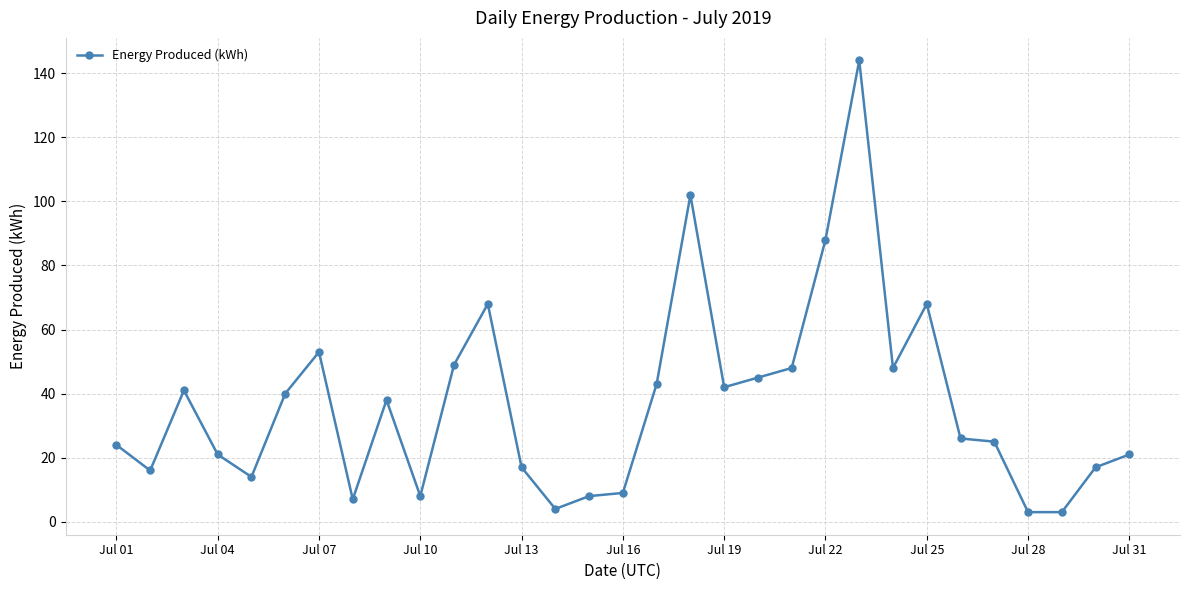

What is the sum of all values?

1140